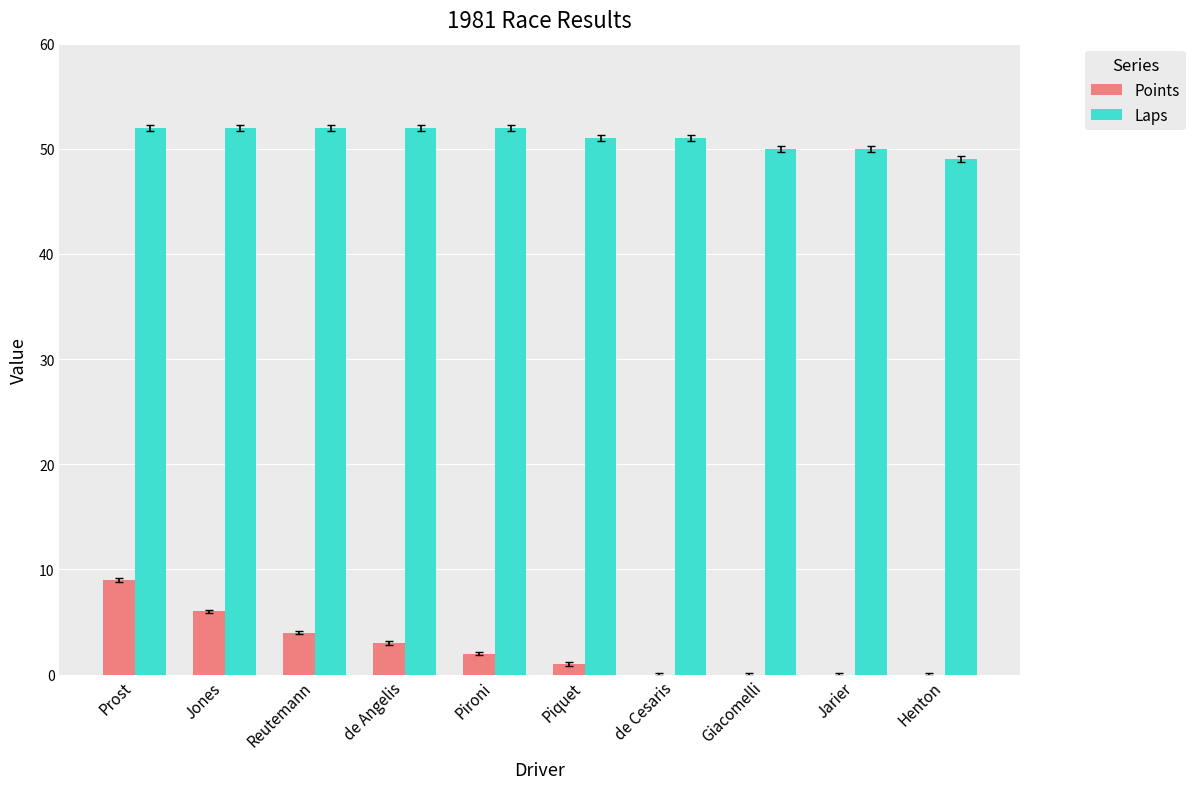

True or false: Points has a value of -4 at Giacomelli.

False